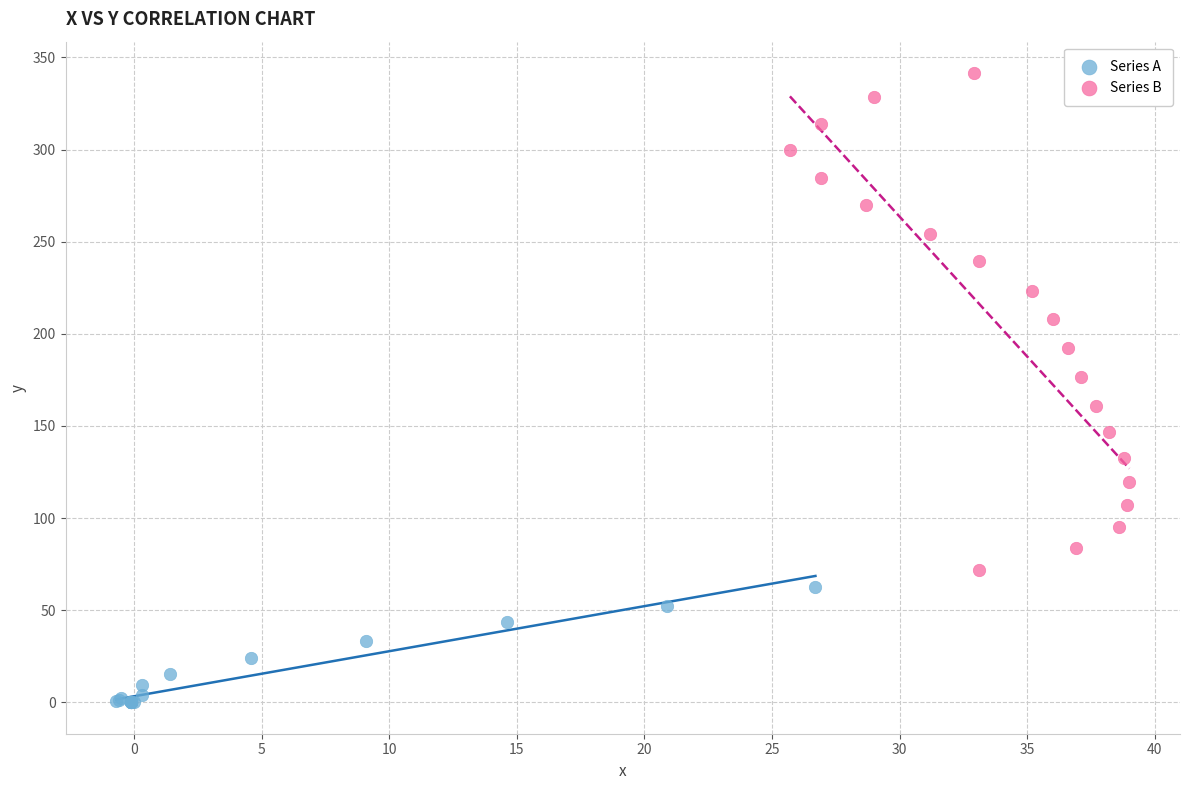

Which series reaches the maximum Y coordinate?

Series B